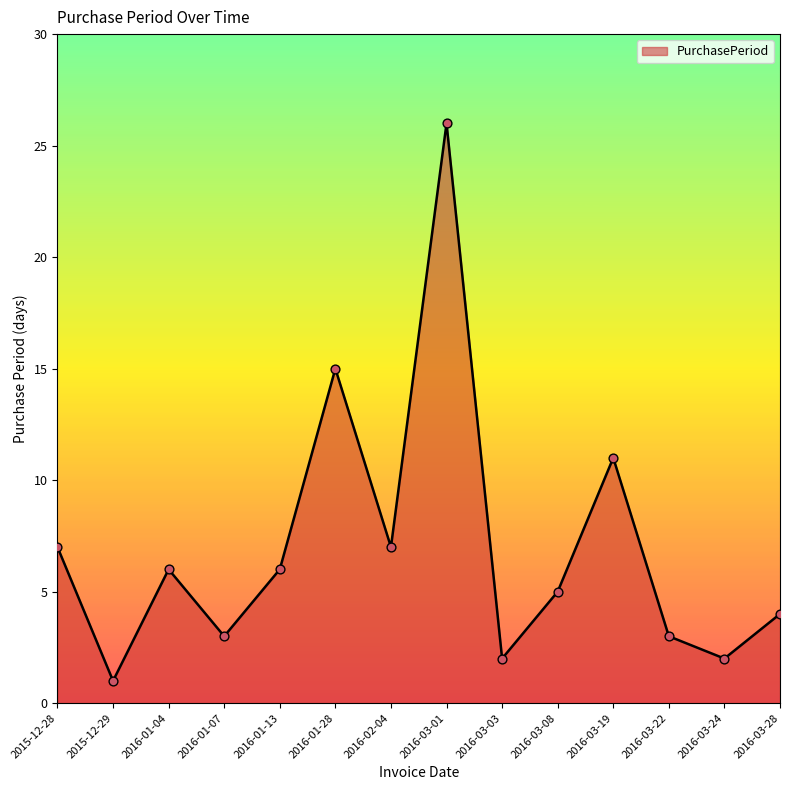

What is the ratio of the value at 2016-03-01 to the value at 2016-03-22?

8.7